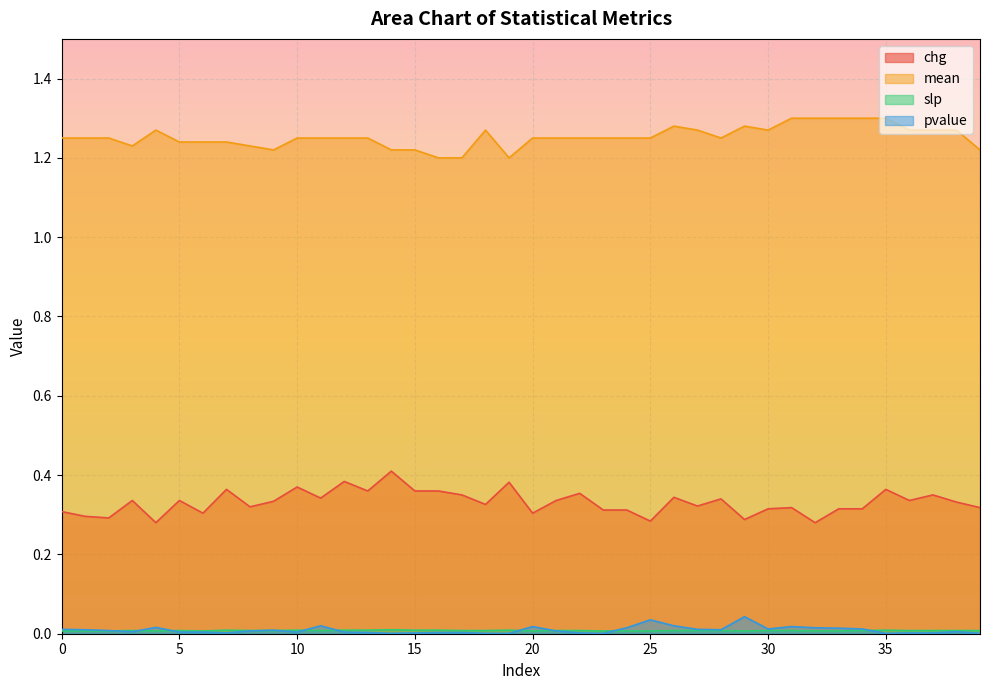

What is the value of the chg point at the 17th from the left?

0.4